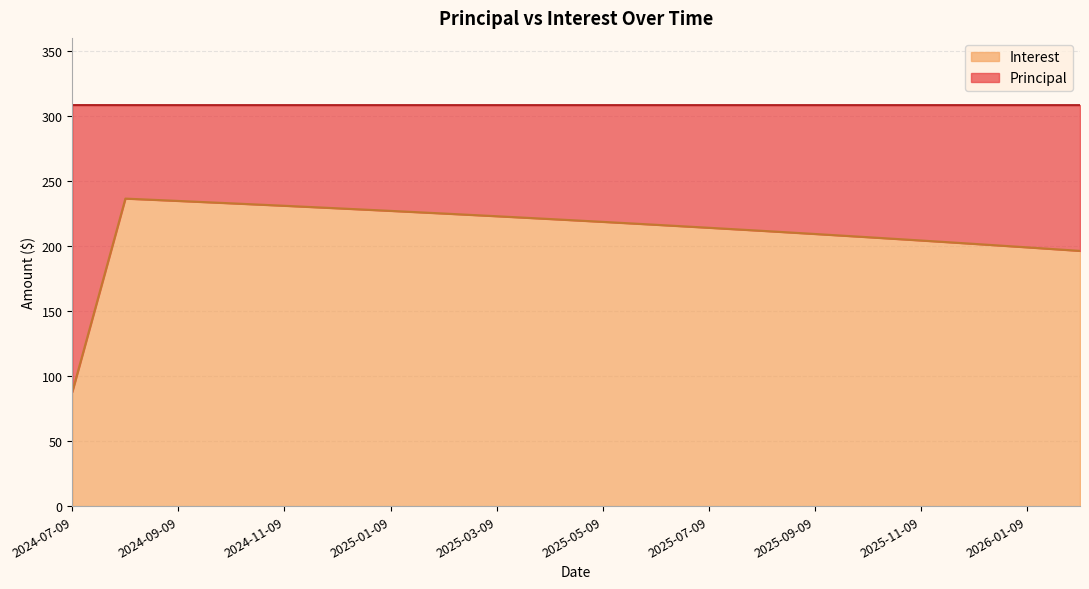

List the labels in order of value, largest first.

2024-08-09, 2024-09-09, 2024-10-09, 2024-11-09, 2024-12-09, 2025-01-09, 2025-02-09, 2025-03-09, 2025-04-09, 2025-05-09, 2025-06-09, 2025-07-09, 2025-08-09, 2025-09-09, 2025-10-09, 2025-11-09, 2025-12-09, 2026-01-09, 2026-02-09, 2024-07-09